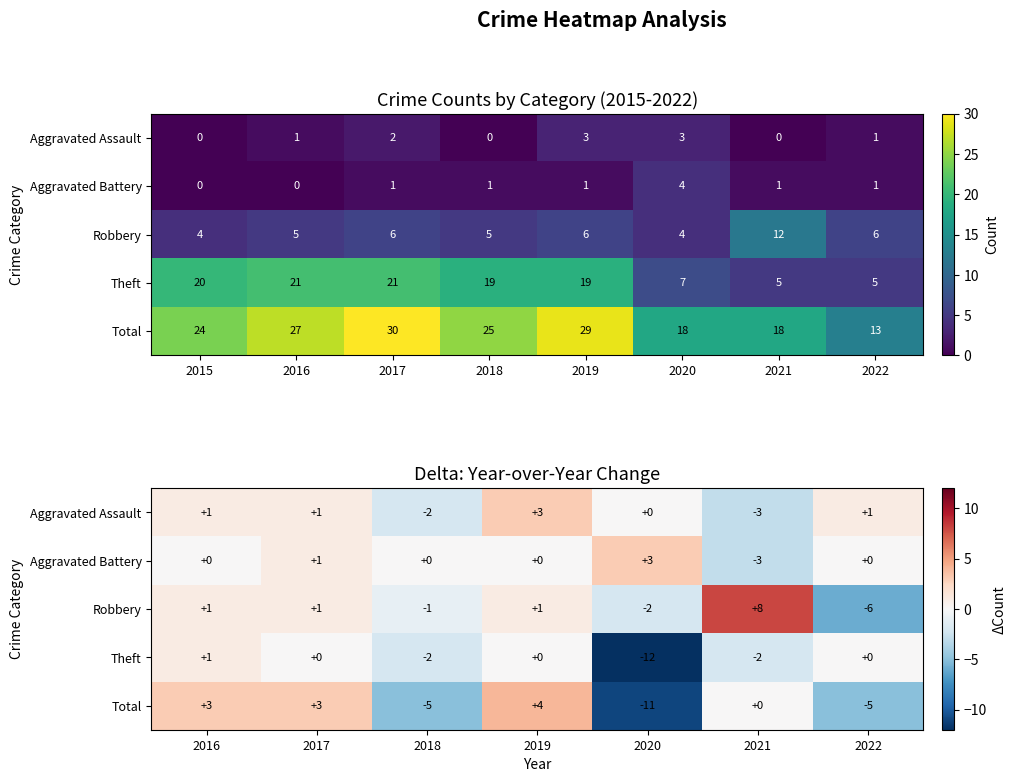

How many series are shown in this chart?

5